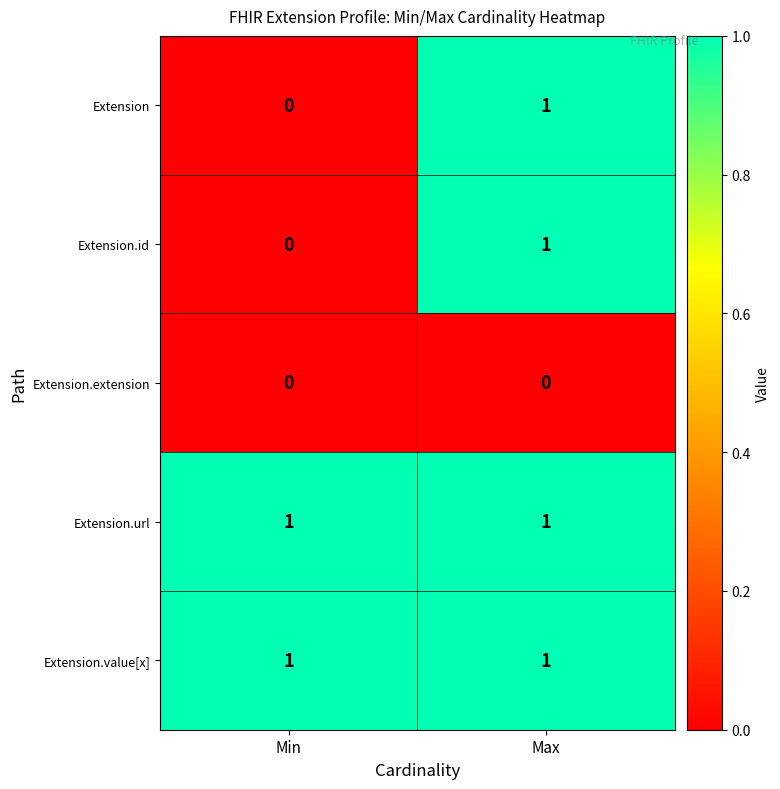

Rank the categories by Extension.id value from lowest to highest.

Min, Max